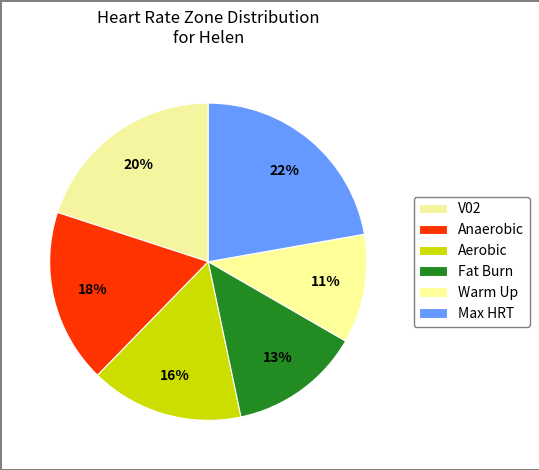

To the nearest percent, what is the difference between the largest and smallest slice percentages?

11%